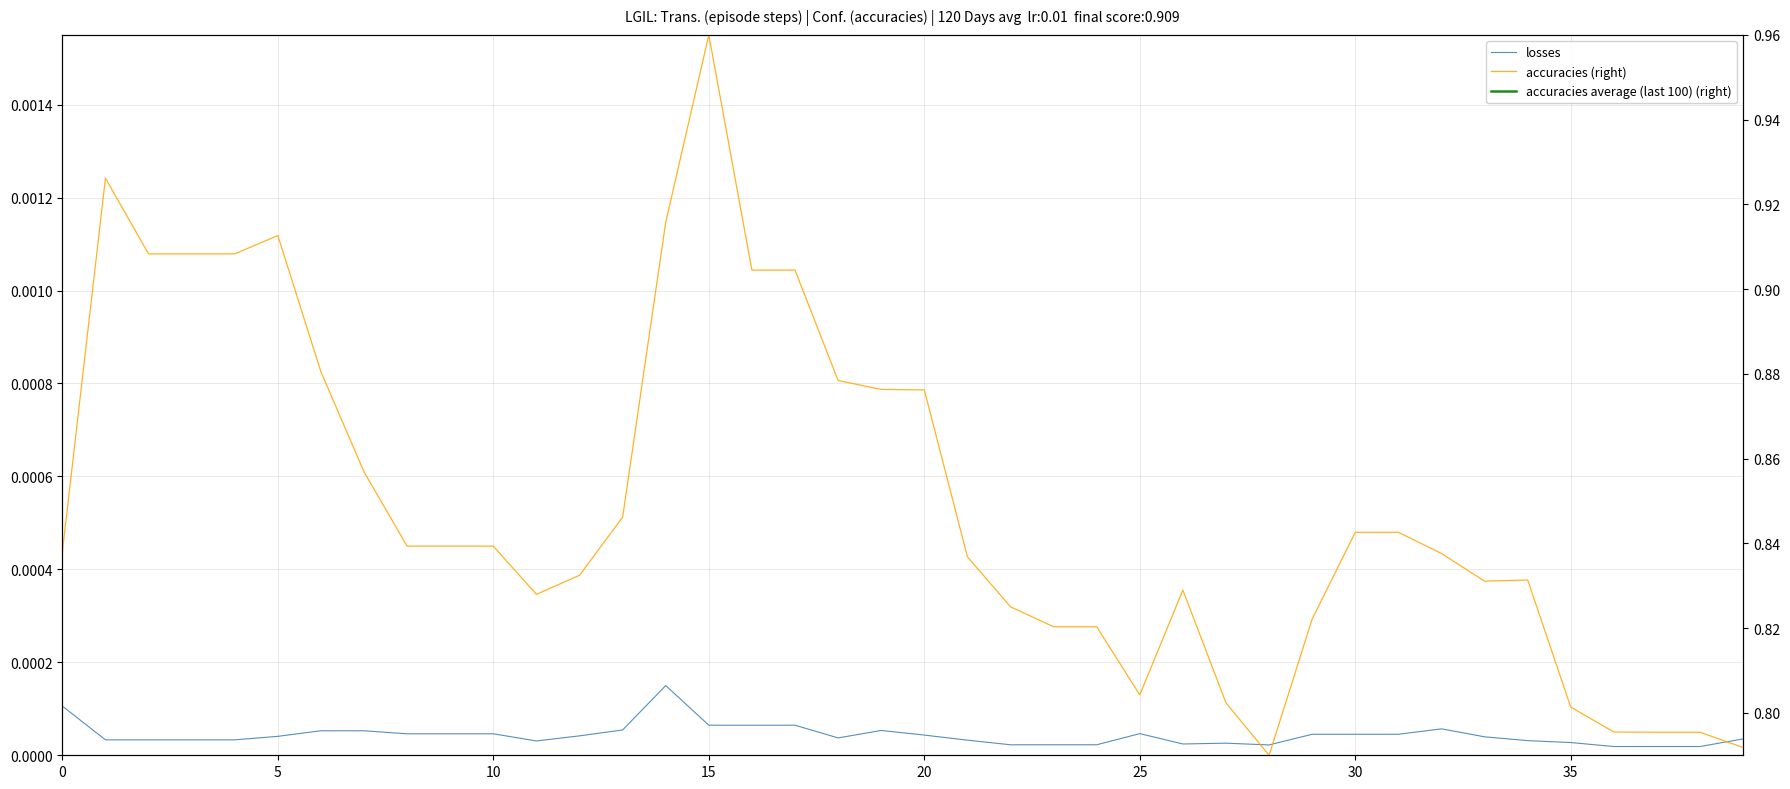

What are all the series names shown in the legend?

losses, accuracies (right), accuracies average (last 100) (right)